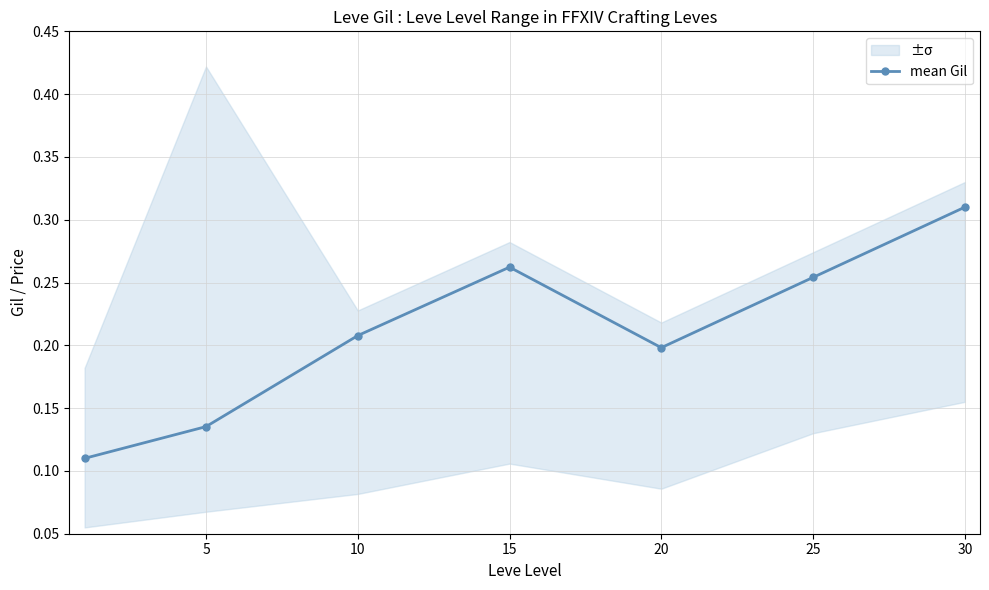

What is the average value?

0.2